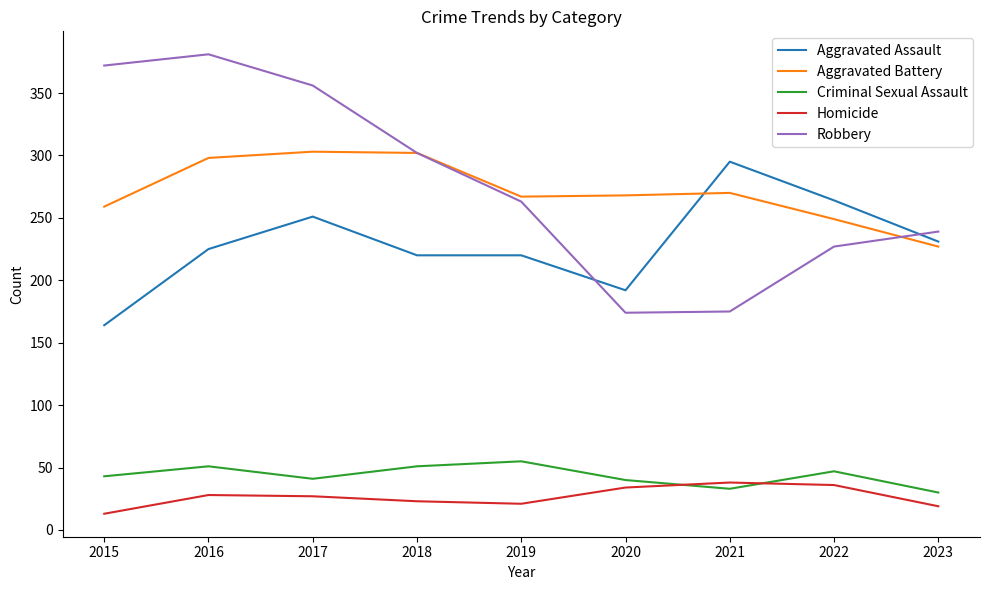

Which series has the largest range (max minus min)?

Robbery